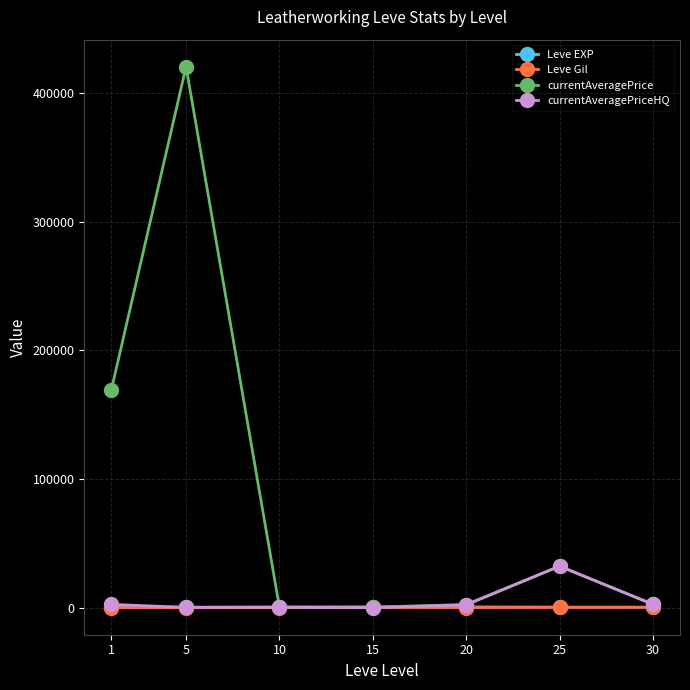

What is the greatest value displayed?

420379.4